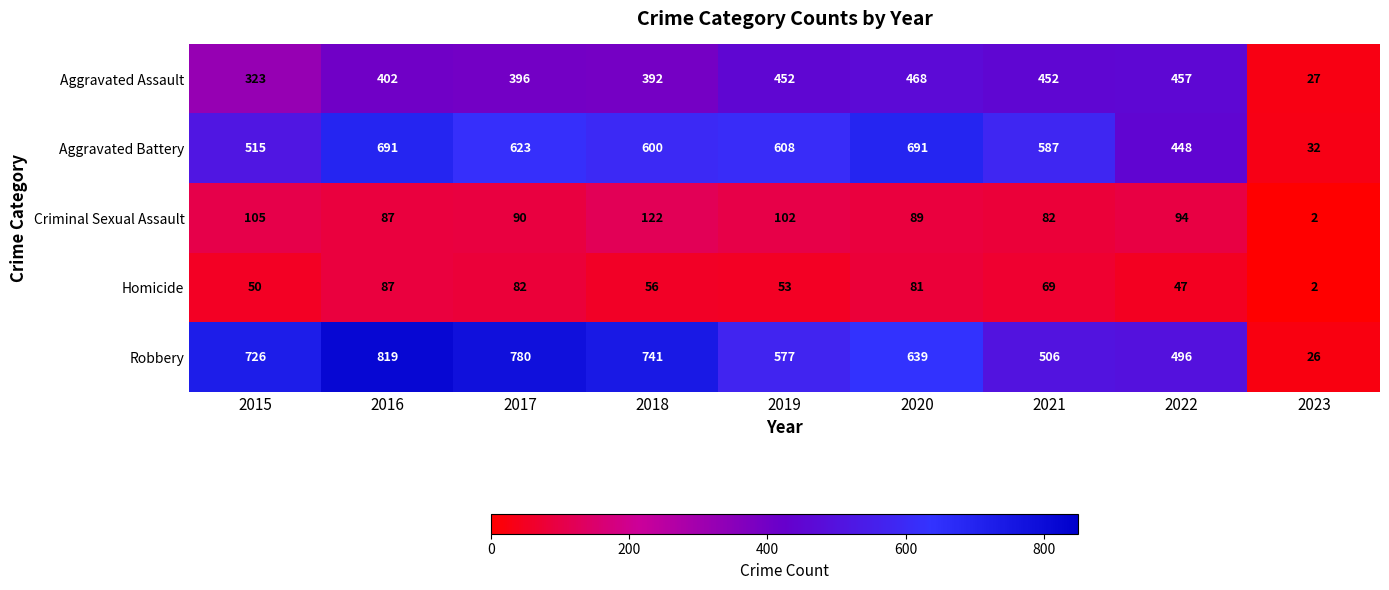

What value does the Robbery series have at 2016, to the nearest 100?

800